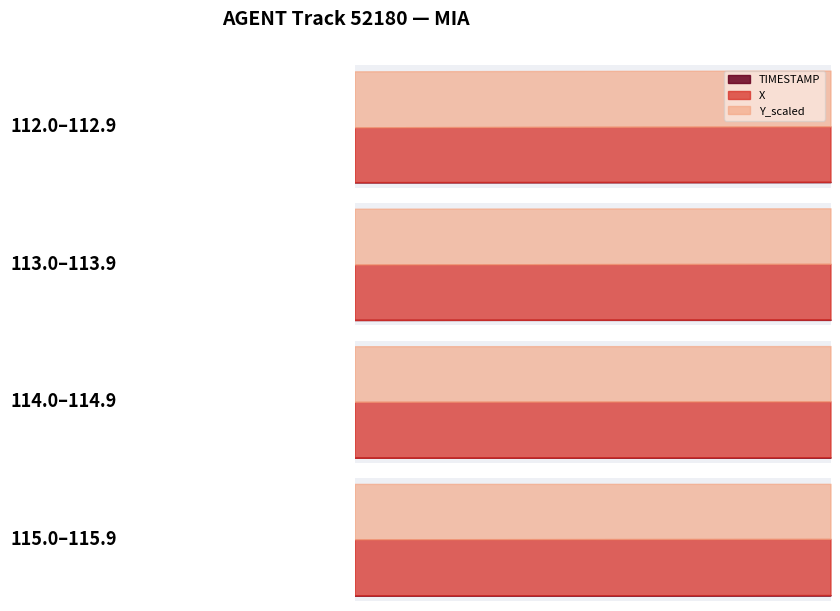

What is the sum of all X values?

5973.8